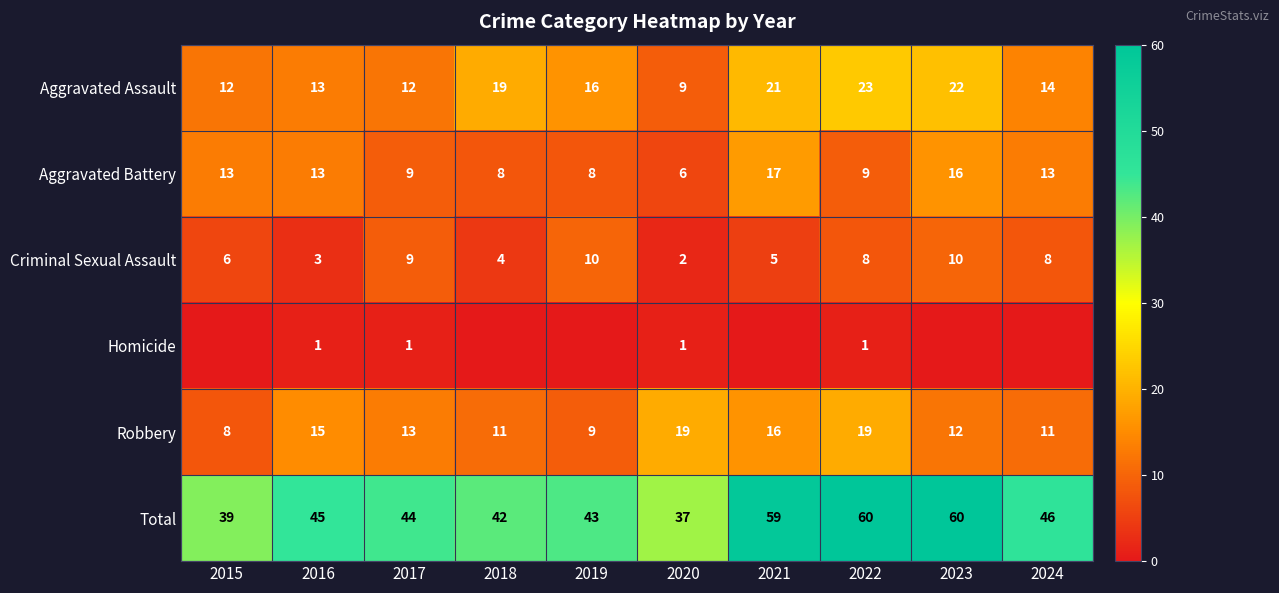

Where does the Robbery series first go above 13?

2016